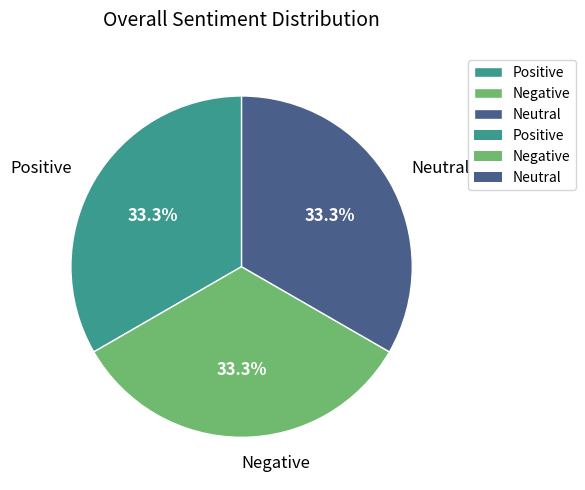

What is the ratio of the value at Positive to the value at Negative?

1.0